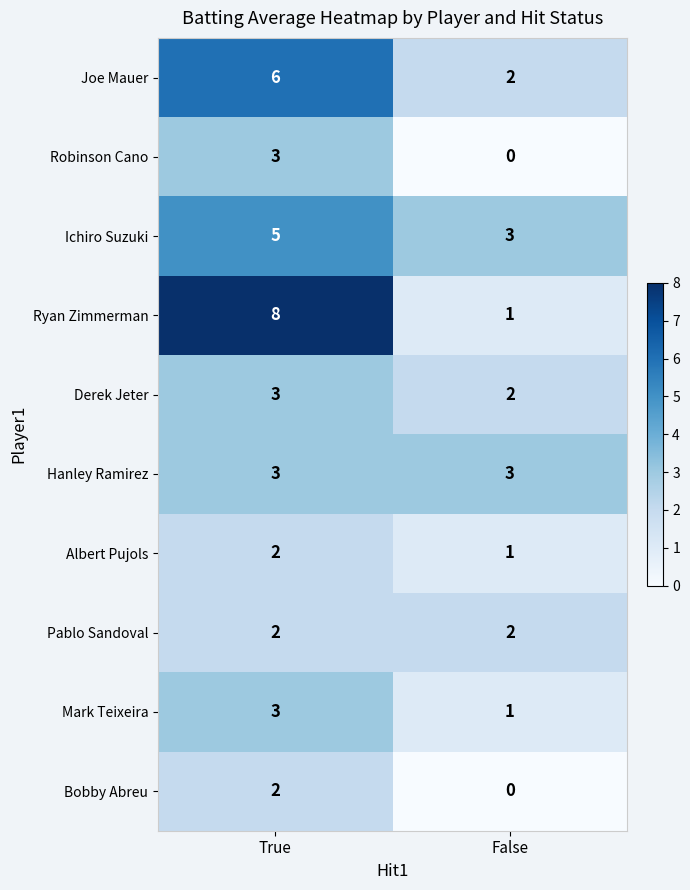

What is the total value across all series at False?

15